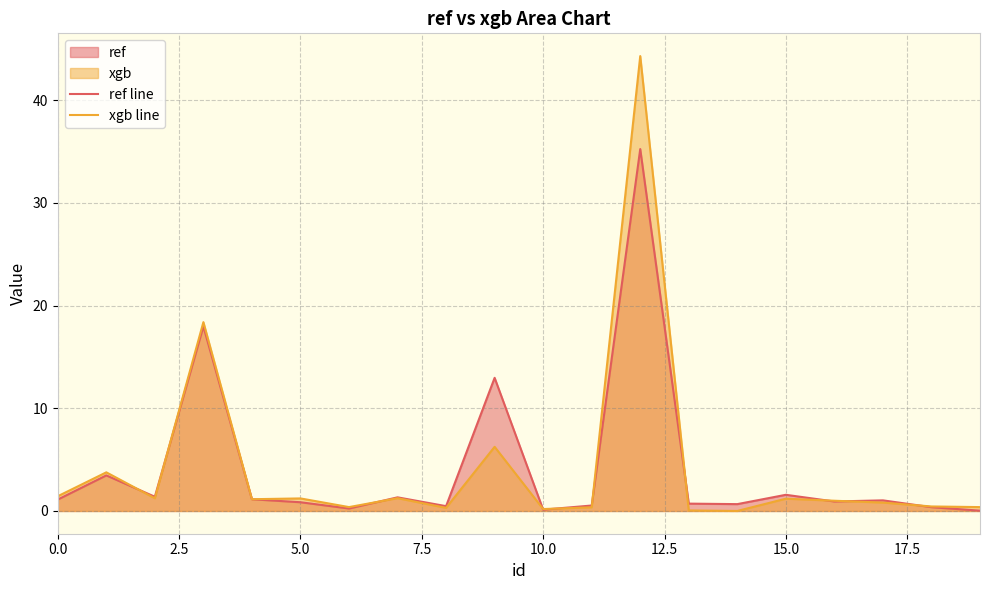

Does the chart display data point markers on the line(s)?

No